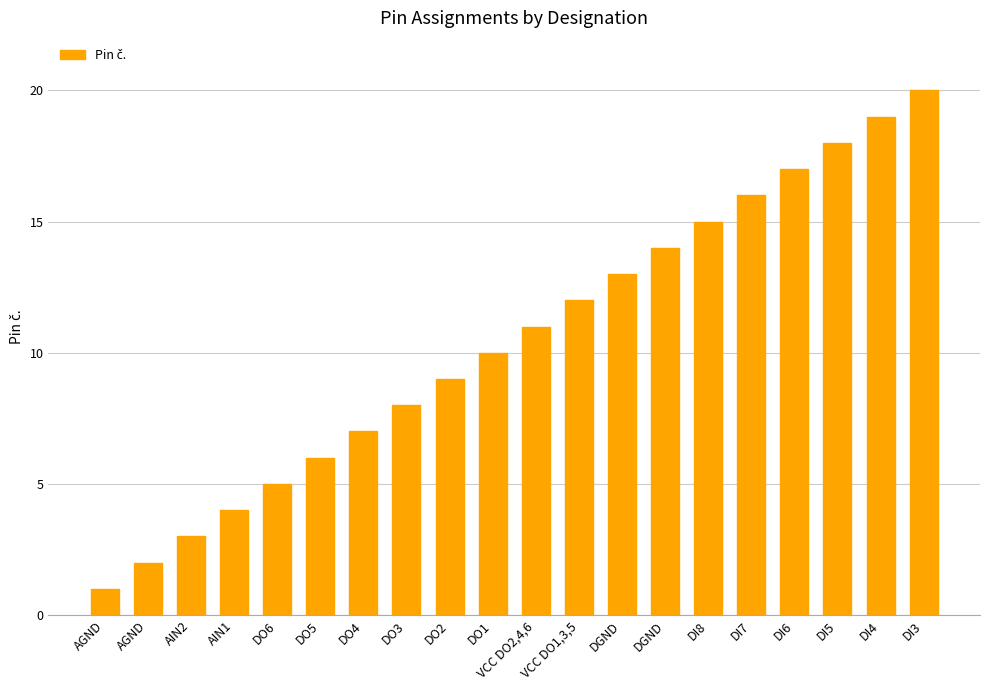

Count the number of categories in the chart.

20